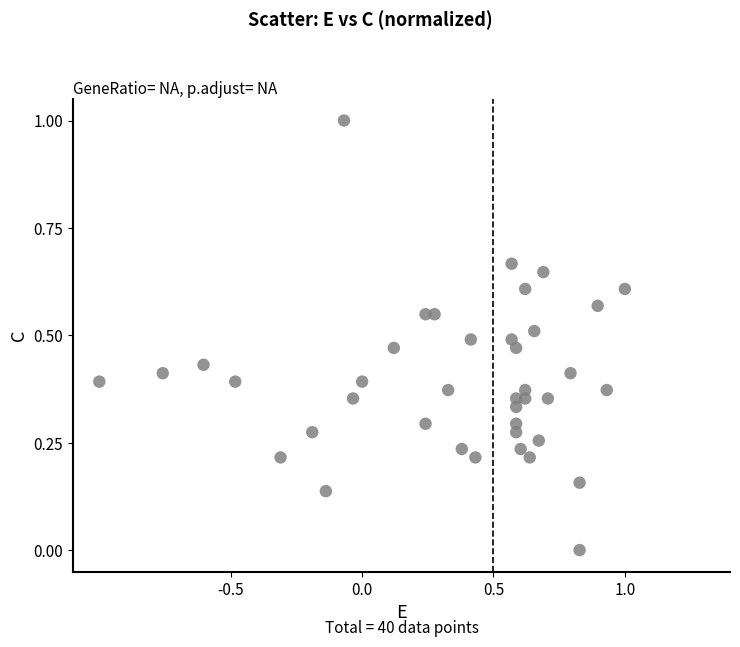

What is the range of X values (max minus min)?

2.0